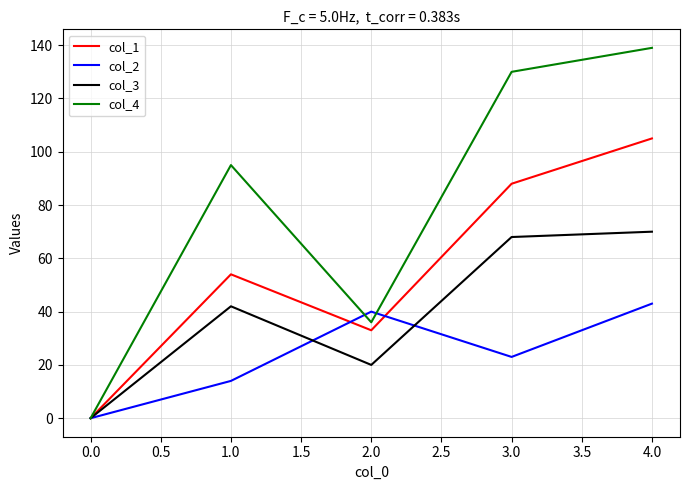

Reading right to left, transcribe all the data shown in this chart.

col_1: 105	88	33	54	0
col_2: 43	23	40	14	0
col_3: 70	68	20	42	0
col_4: 139	130	36	95	0